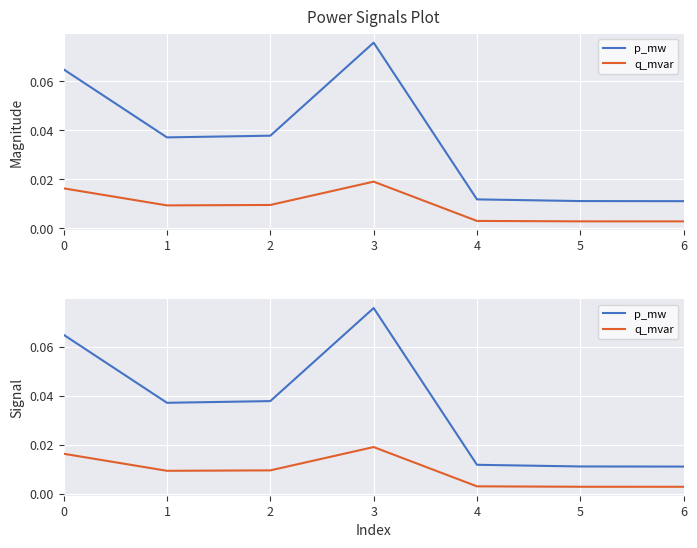

Does the chart display data point markers on the line(s)?

No